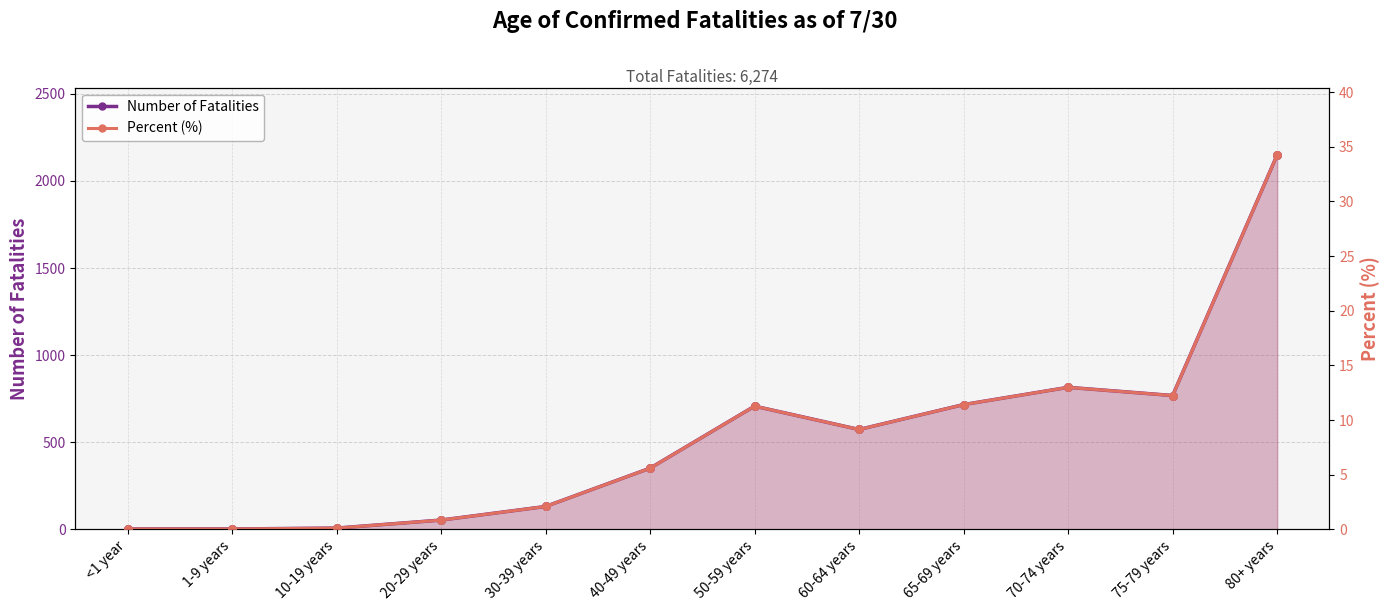

Which series has the largest total across all categories?

Number of Fatalities